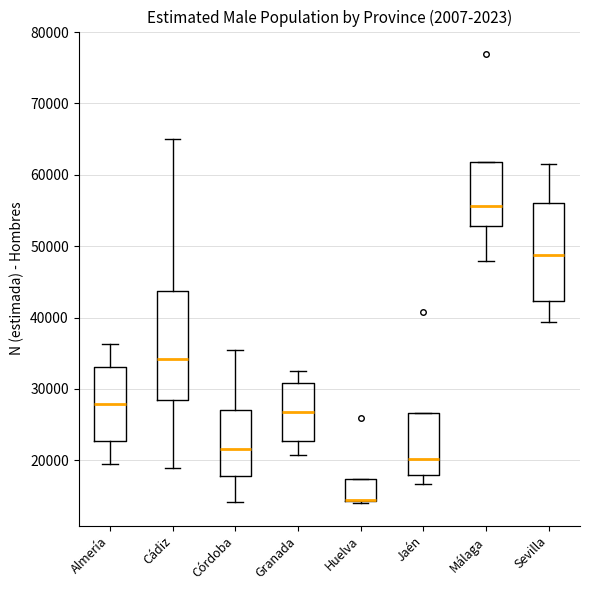

Comparing the boxes themselves (not the whiskers), which one is the tallest?

Cádiz